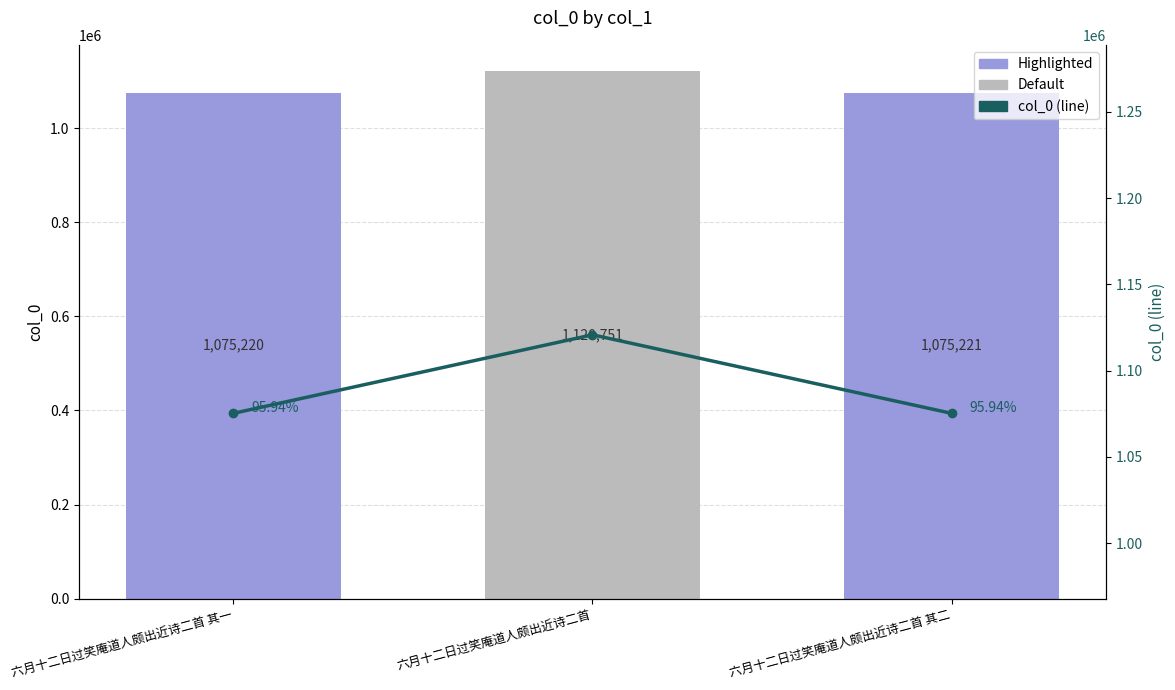

The value of col_0 (line) at 六月十二日过笑庵道人颇出近诗二首 is 576796. True or false?

False